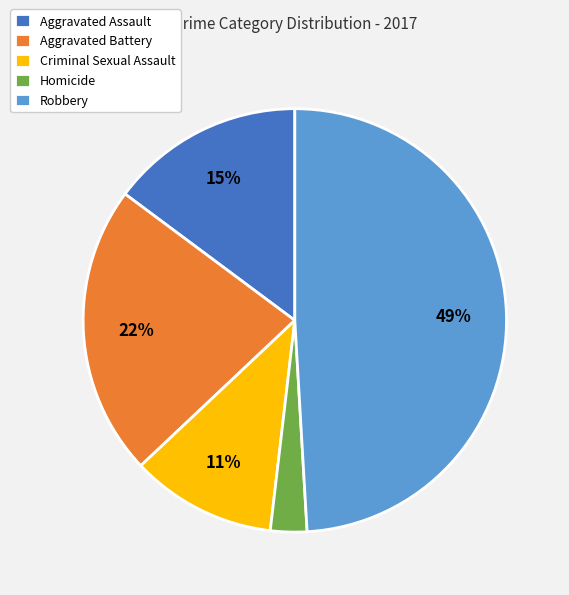

Is the sum of Criminal Sexual Assault and Aggravated Battery greater than half?

No